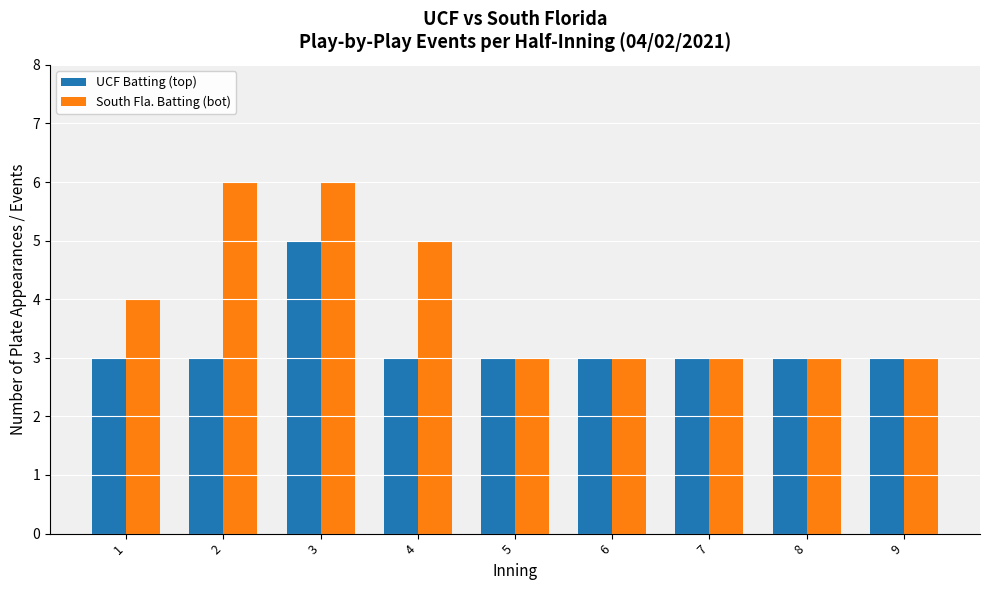

What is the sum of the UCF Batting (top) values at 4 and 6?

6